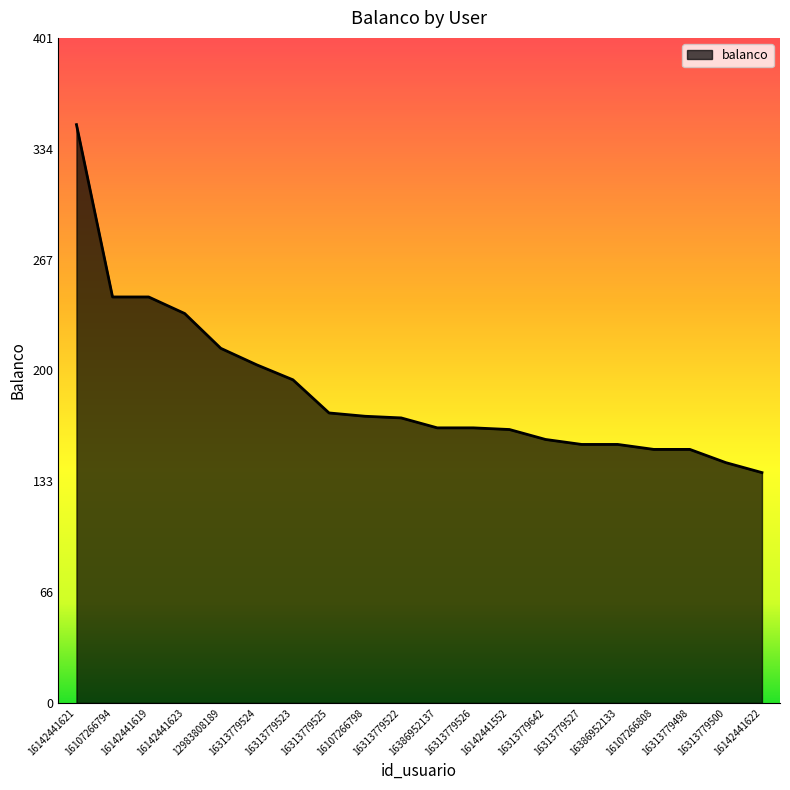

What value does the data have at 16107266794?

245